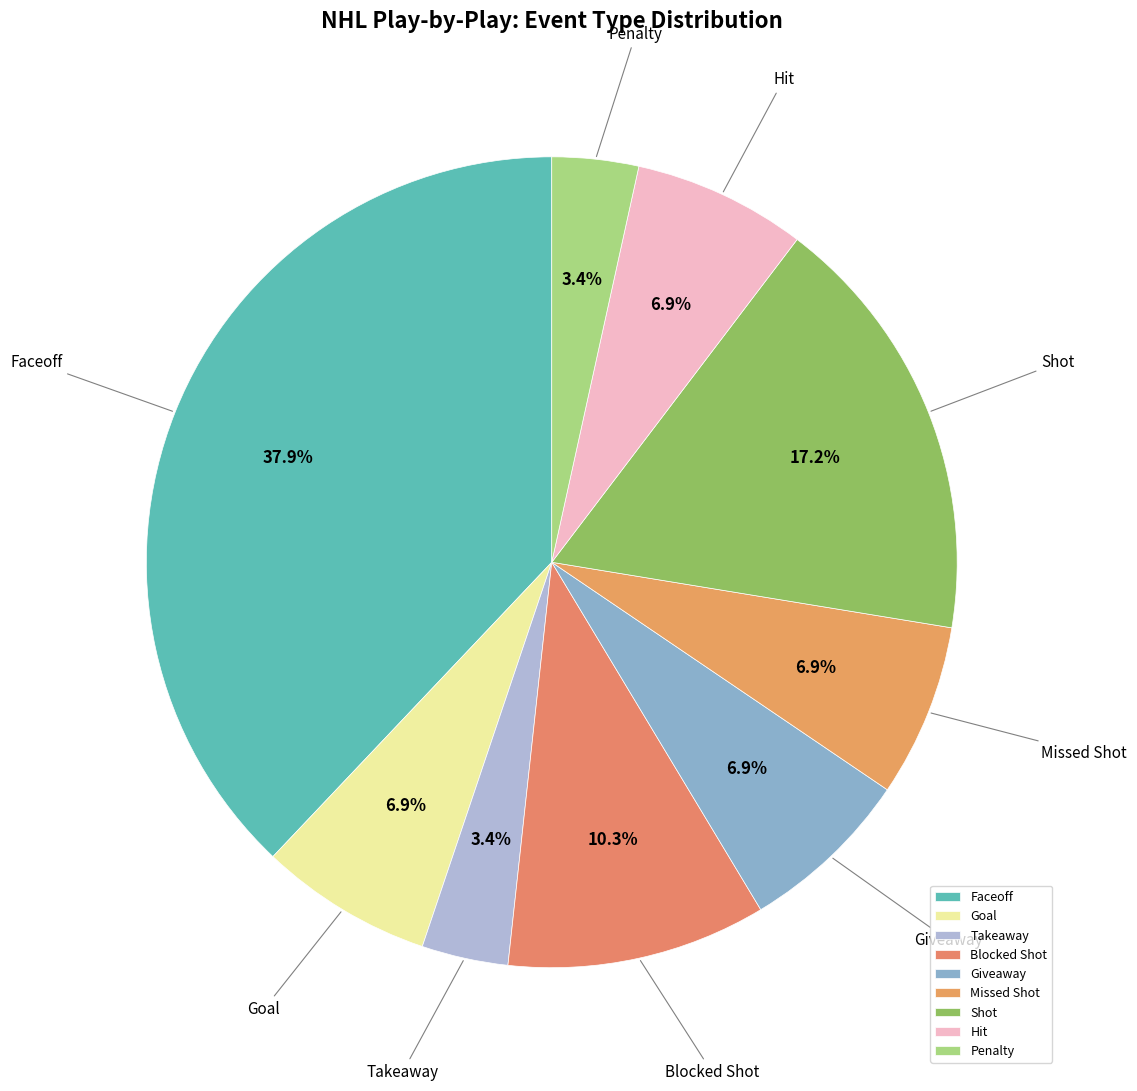

Approximately how many times larger is the value at Takeaway compared to Blocked Shot?

0.3